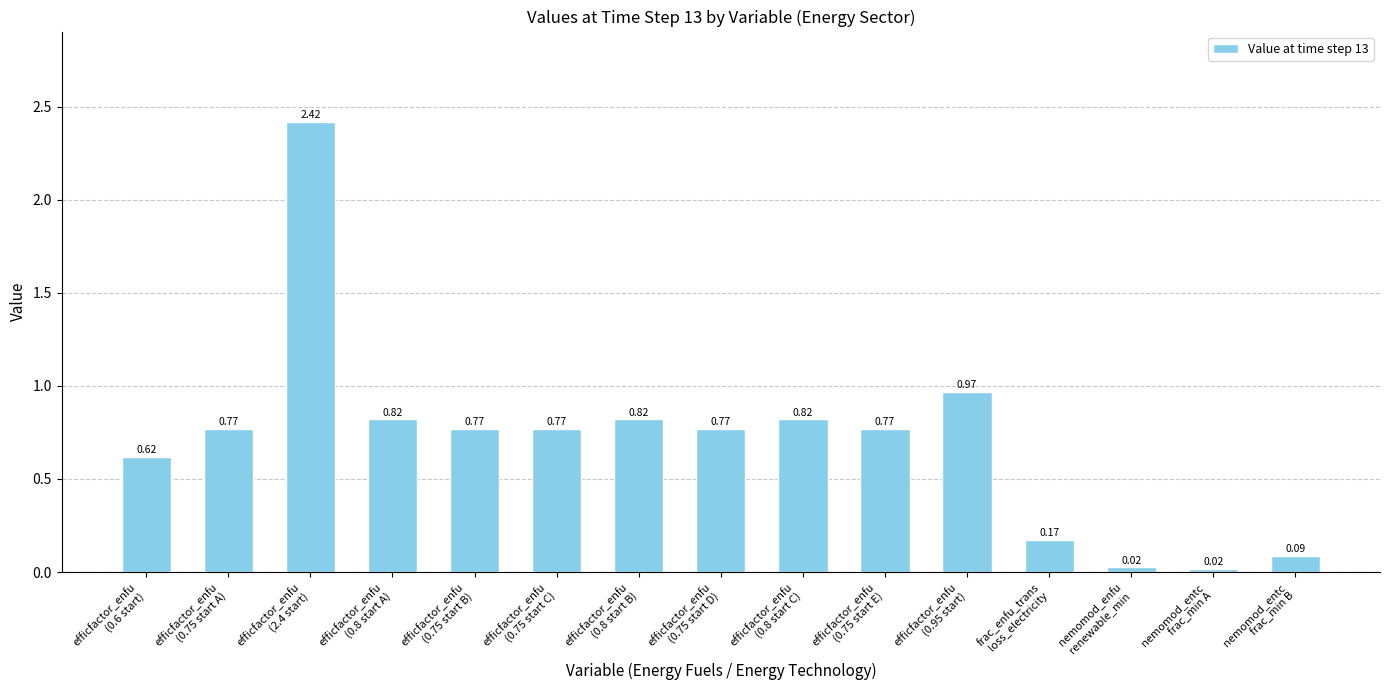

What is the average value?

0.7